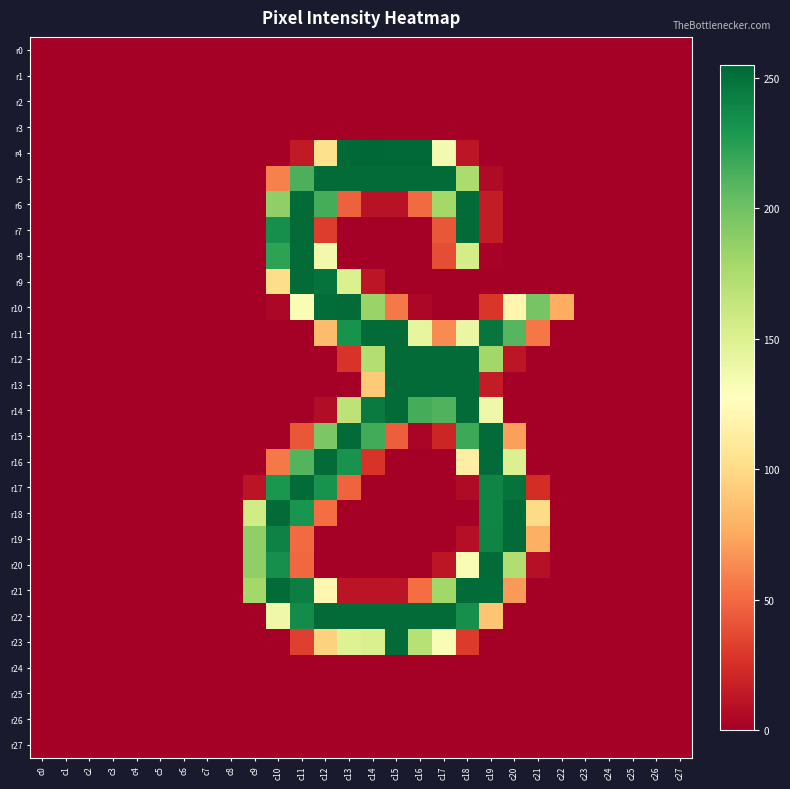

Between c13 and c14, which is larger?

c13